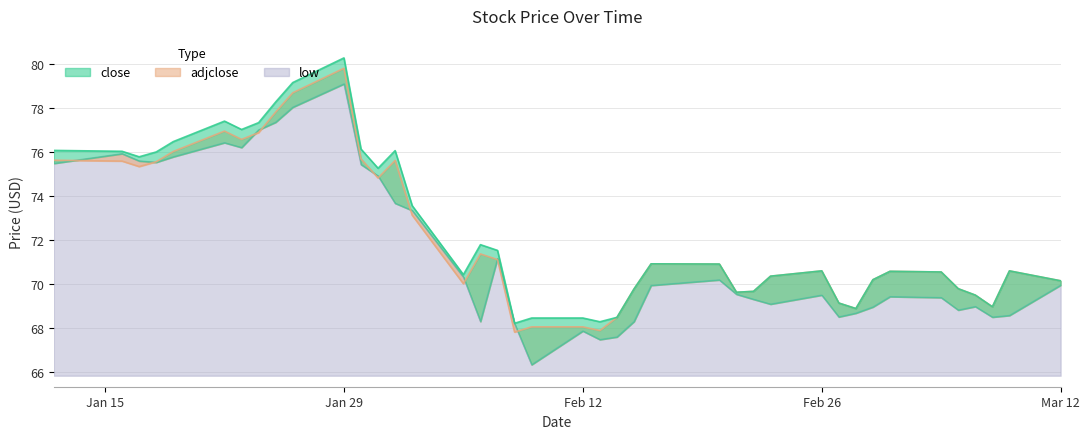

What is the approximate value of low at 12?

69.3